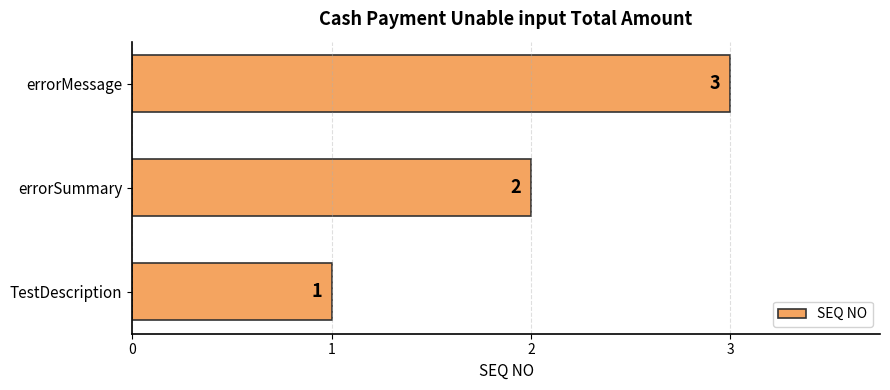

What is the minimum value shown in the chart?

1